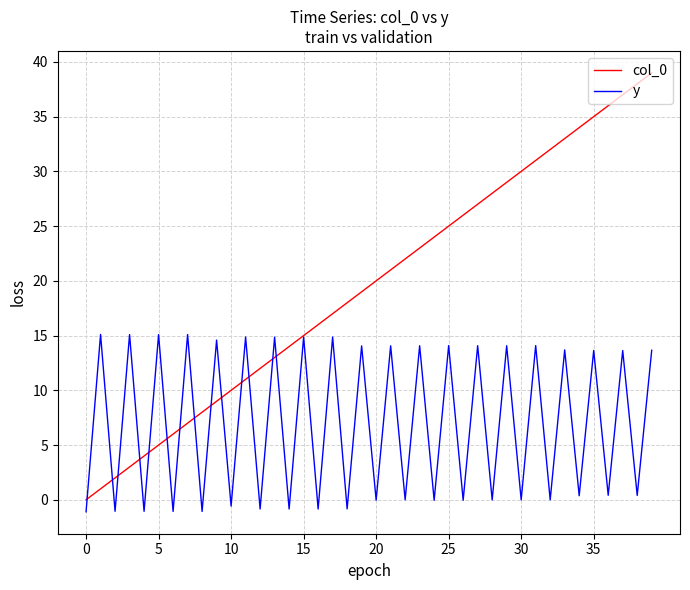

What is the highest value of the y series?

15.1